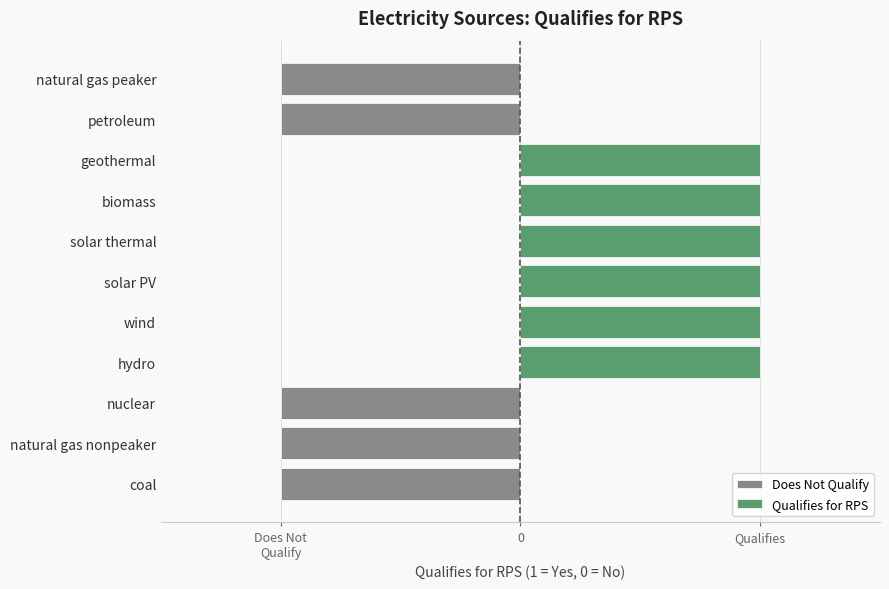

How many distinct data groups are displayed?

2